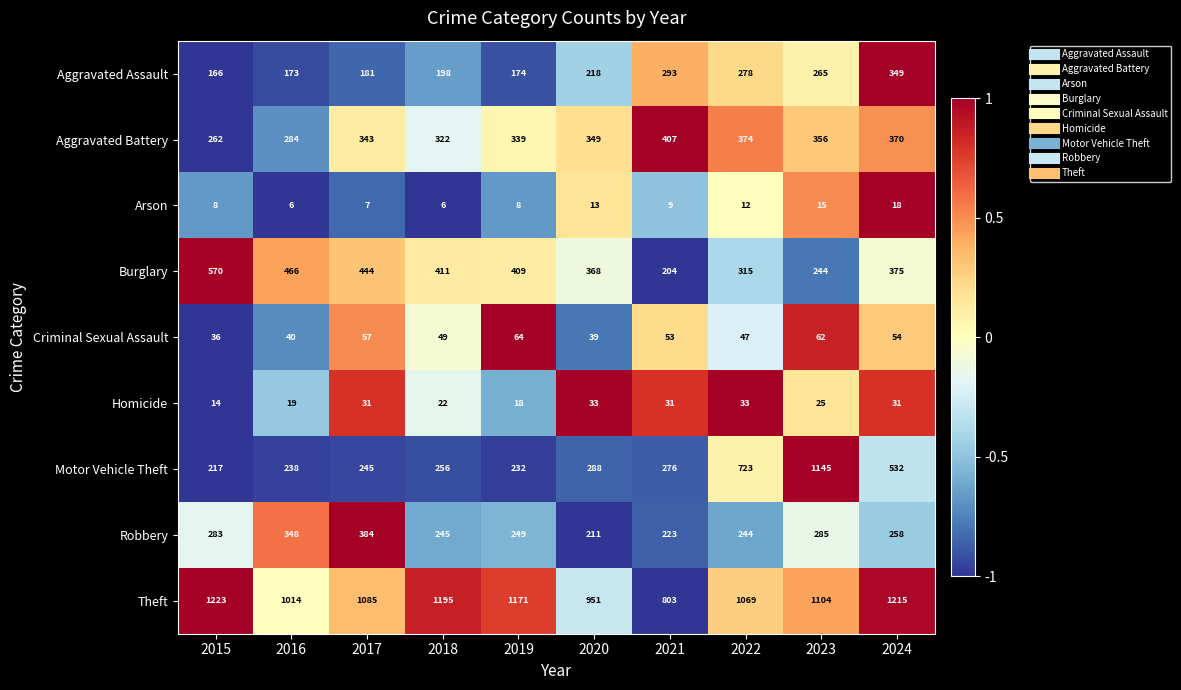

At which category is the sum across all series the highest?

2023